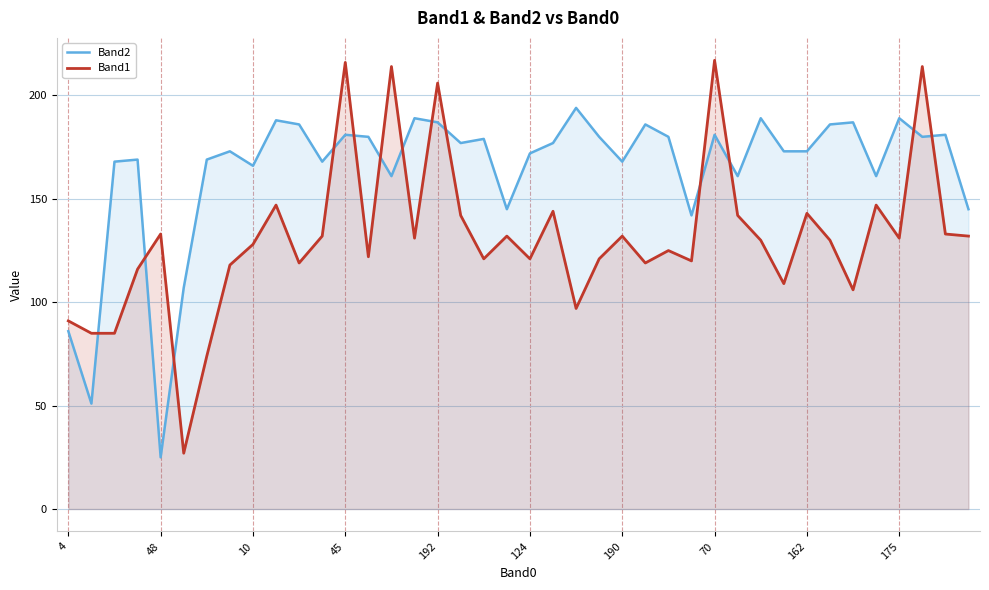

Which series has the widest spread of values?

Band1